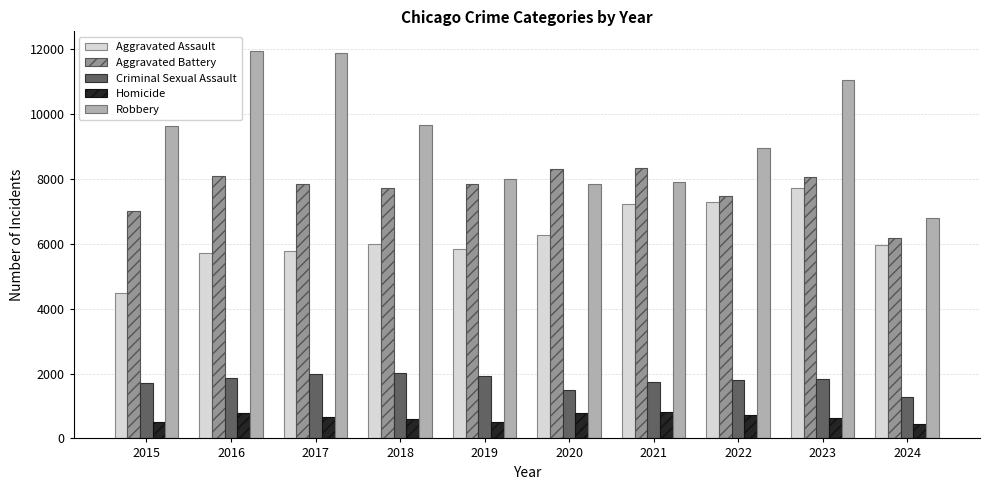

What is the difference between the highest and lowest values at 2015?

9142